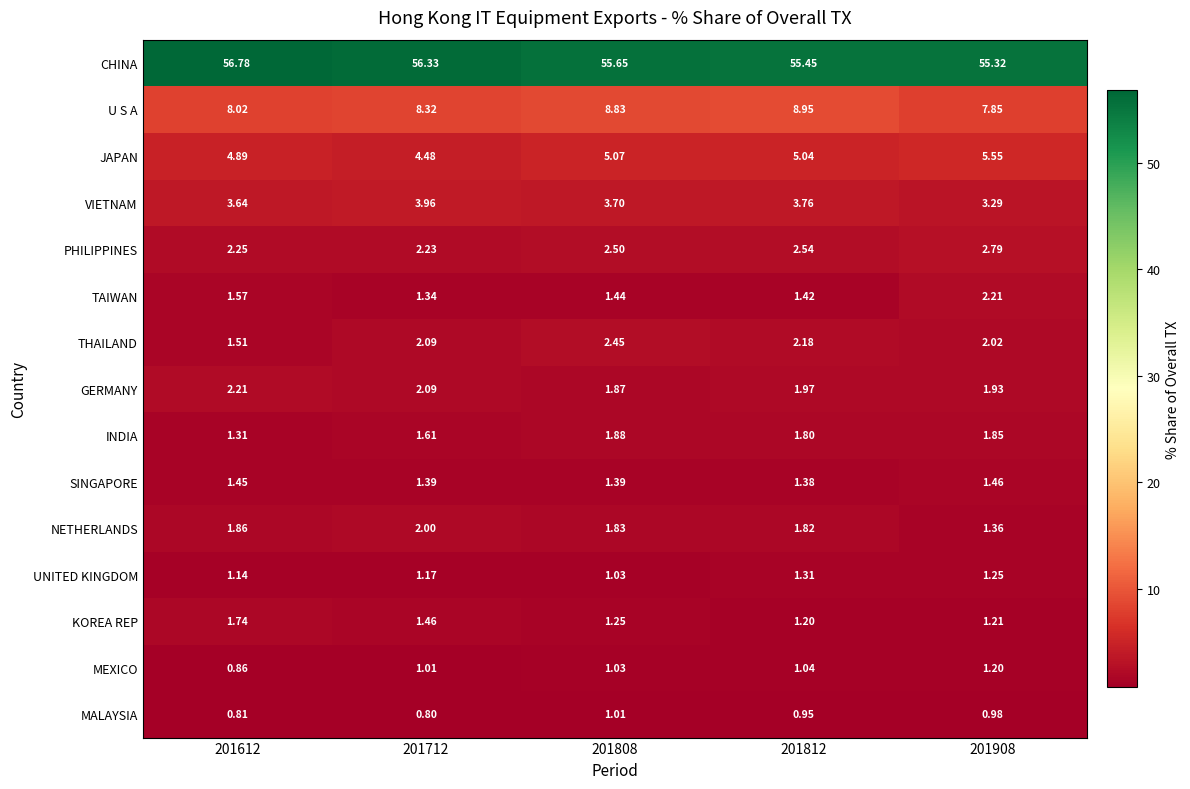

Which series has the largest total across all categories?

CHINA